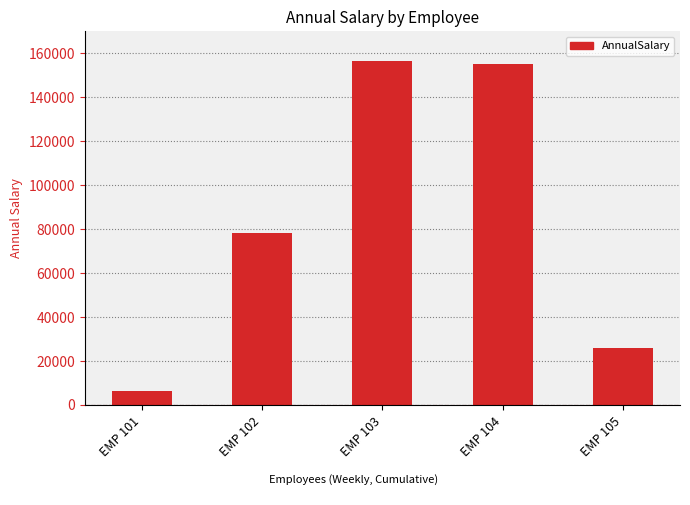

Reading right to left, transcribe all the data shown in this chart.

26000.0	155220.0	156560.0	78032.8	6240.0